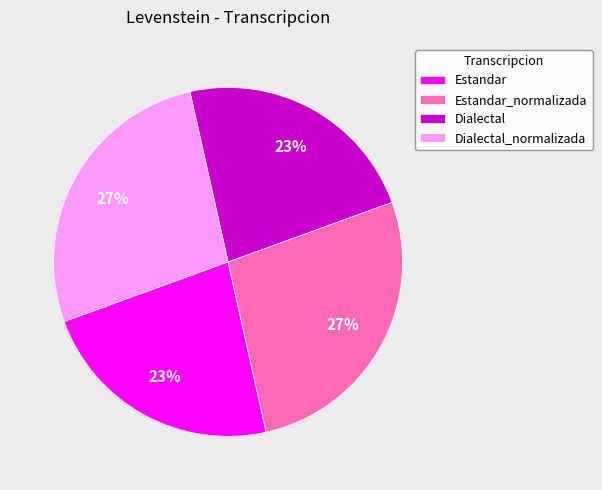

Is it true that Estandar is 10% of the pie?

False